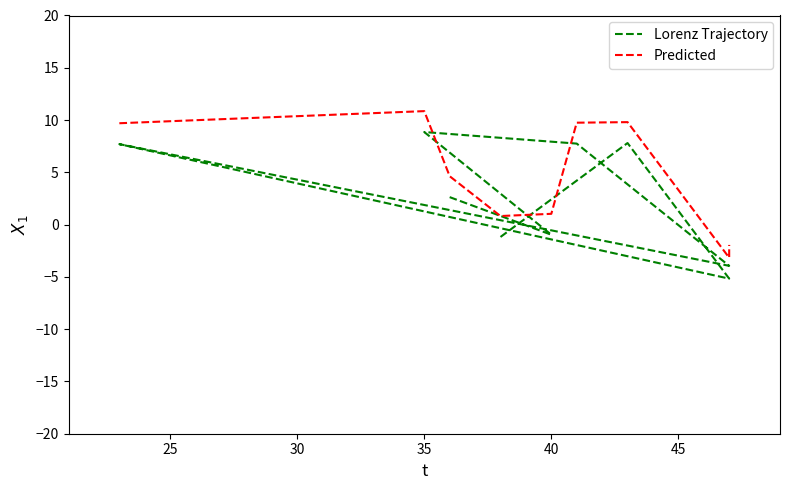

What is the difference between the maximum and second lowest values in the Predicted series?

12.8